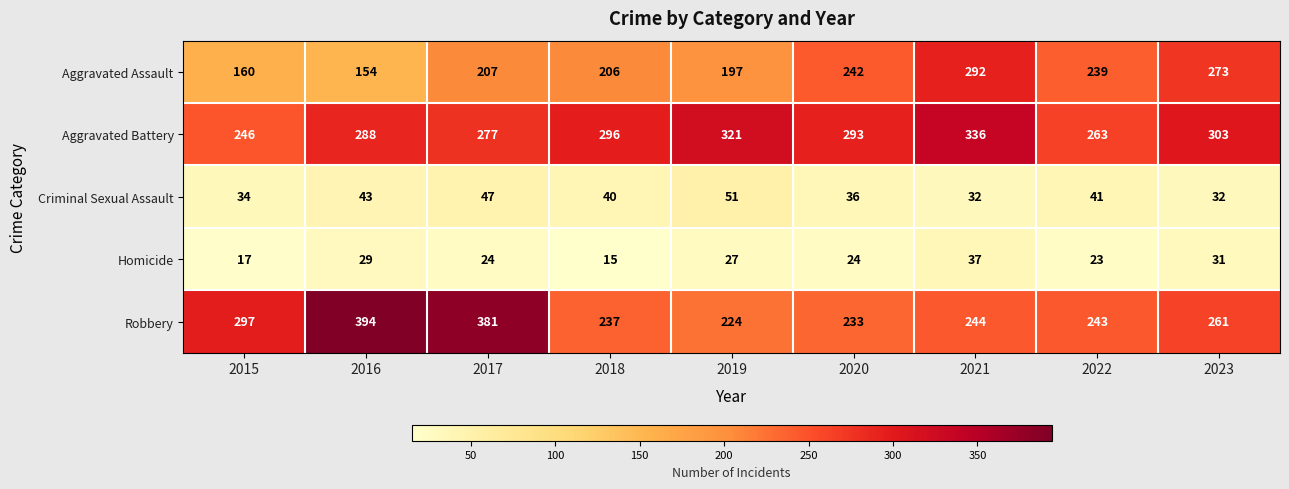

How many series are shown in this chart?

5